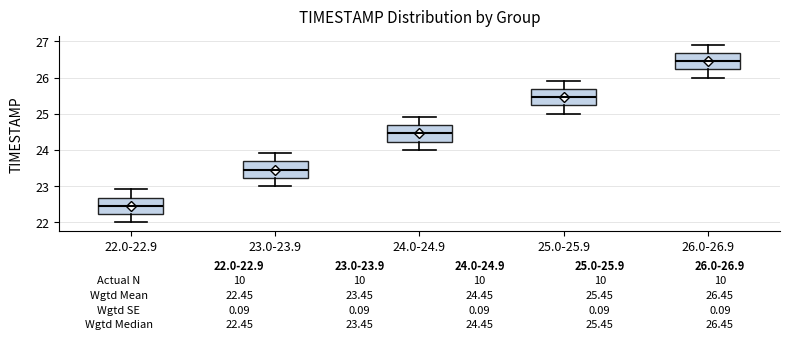

Which box's median line is the highest?

26.0-26.9